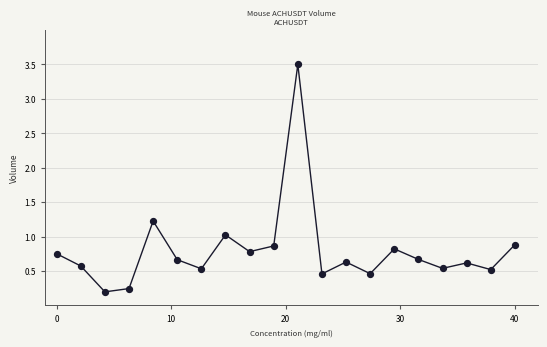

What is the range of Y values (max minus min)?

3.3